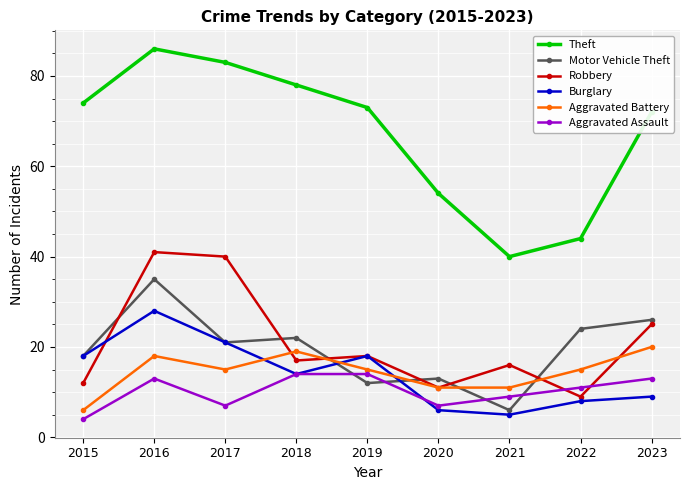

What is the lowest value of the Aggravated Battery series?

6